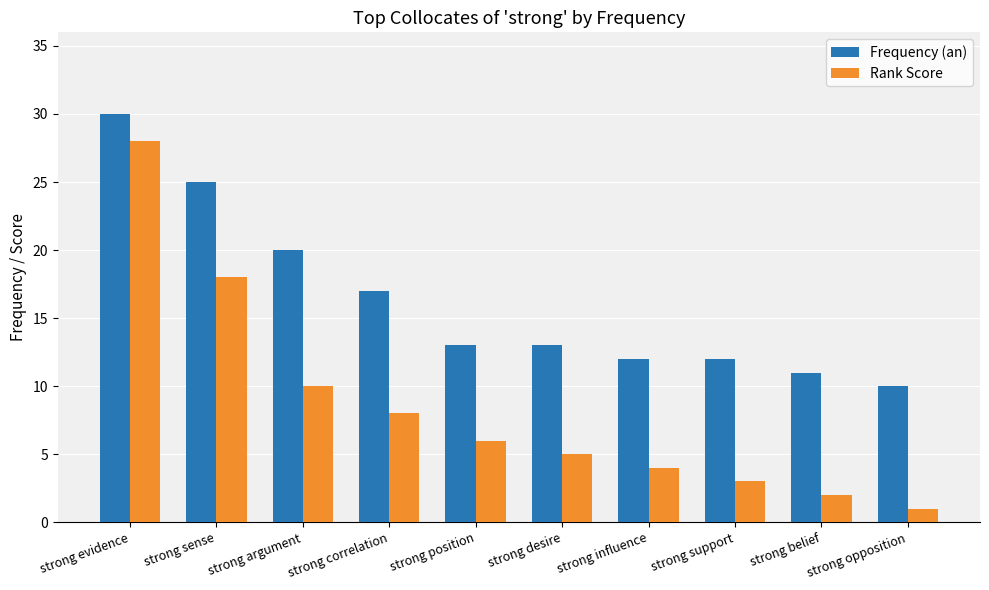

What is the difference between the highest and lowest values at strong opposition?

9